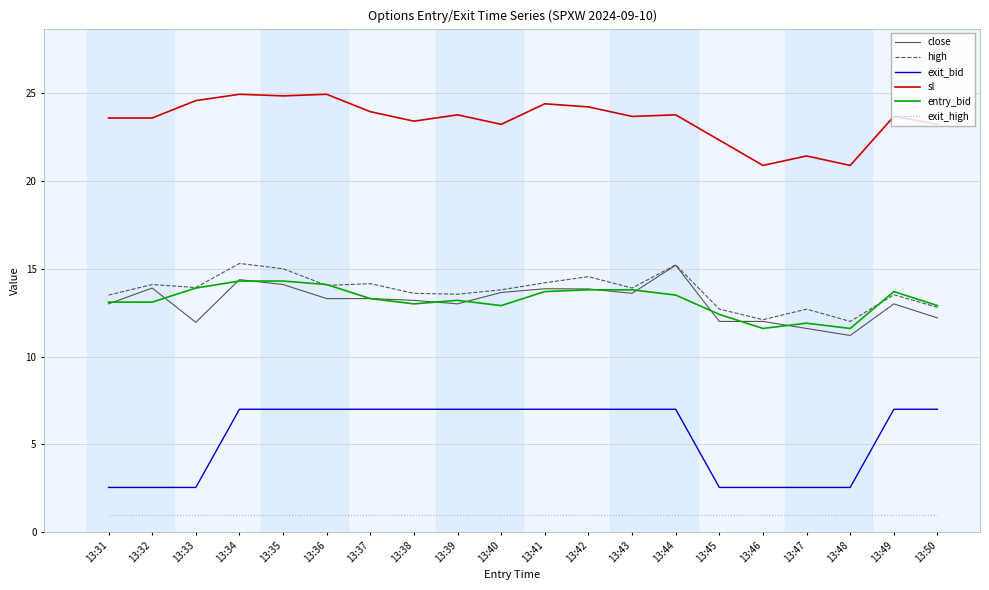

In high, how many points are lower than both neighbors (excluding endpoints)?

6